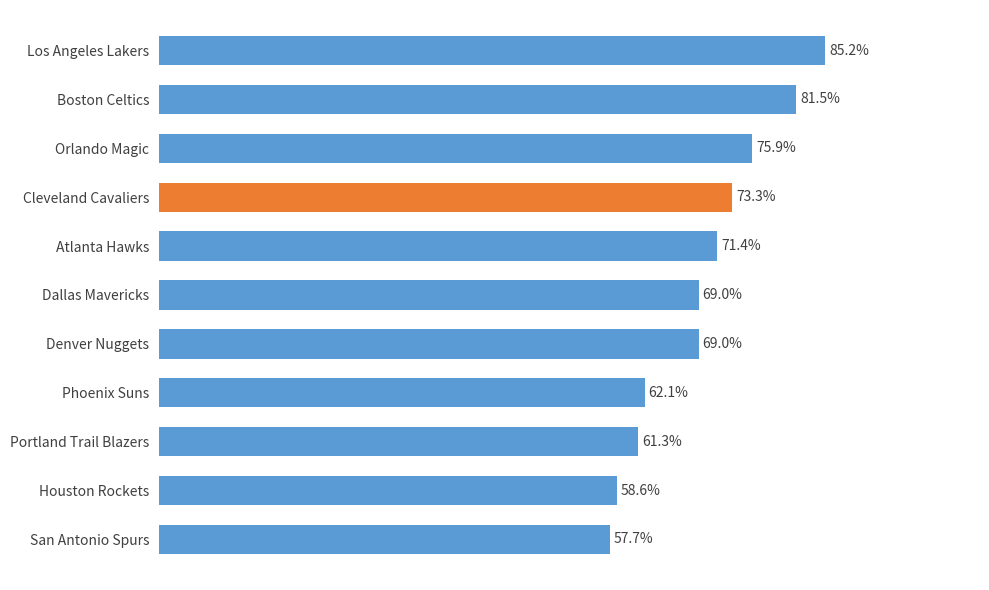

List the labels in order of value, smallest first.

San Antonio Spurs, Houston Rockets, Portland Trail Blazers, Phoenix Suns, Denver Nuggets, Dallas Mavericks, Atlanta Hawks, Cleveland Cavaliers, Orlando Magic, Boston Celtics, Los Angeles Lakers